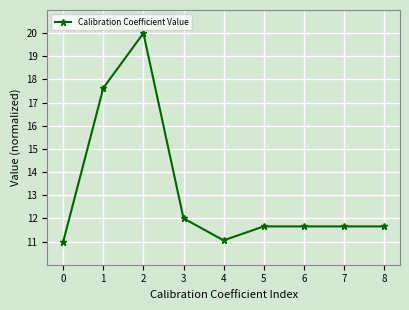

What is the value of the 6th point from the left?

11.7